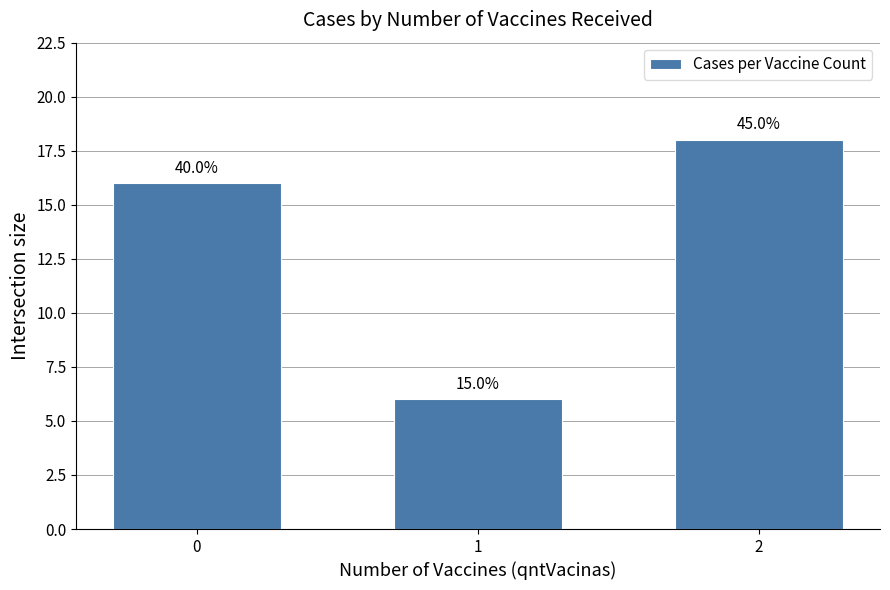

How many bars are there in total?

3